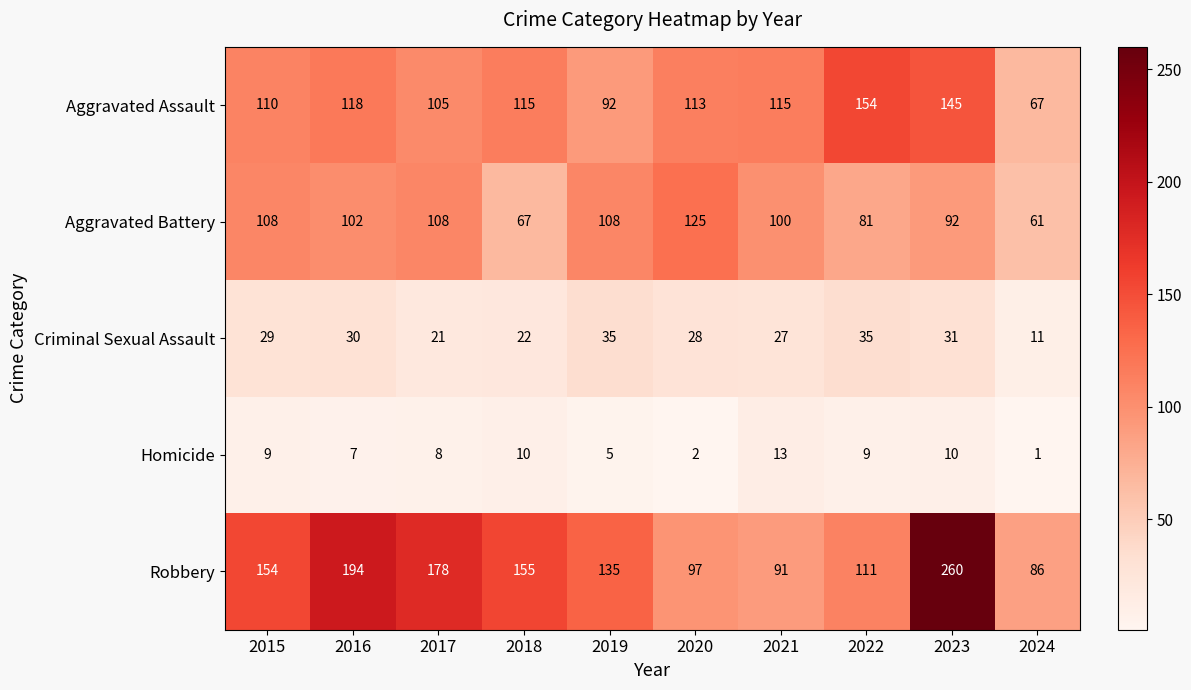

True or false: Homicide has a value of 6 at 2021.

False